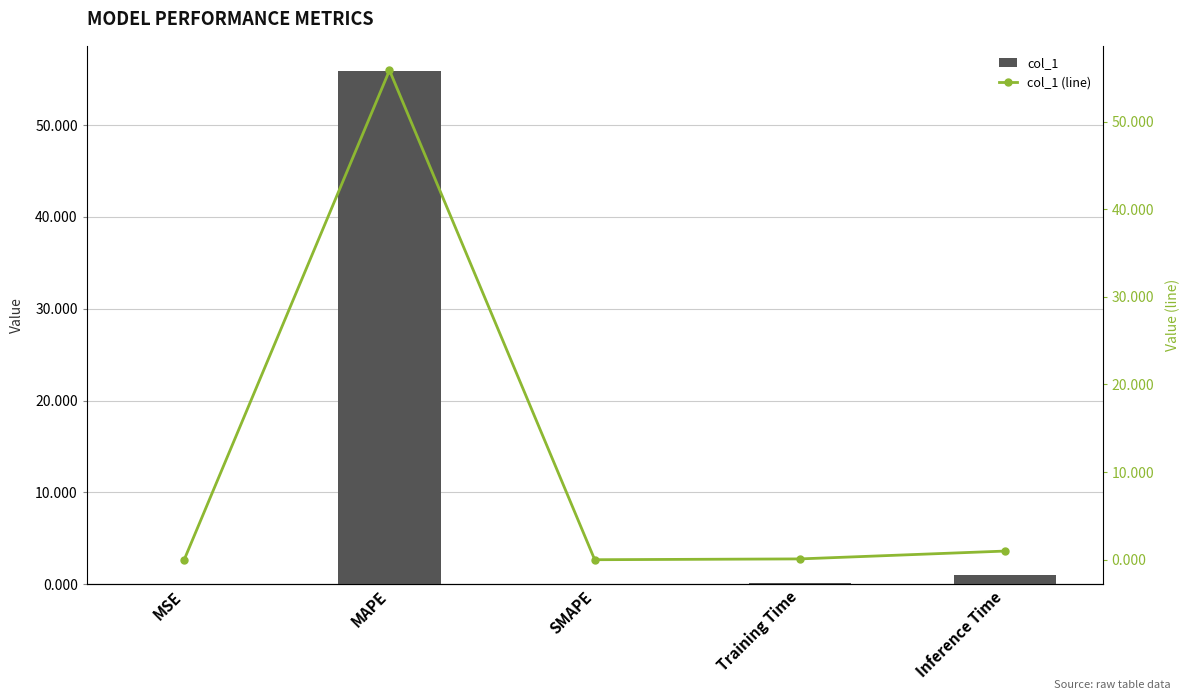

What is the maximum value shown in the chart?

55.9